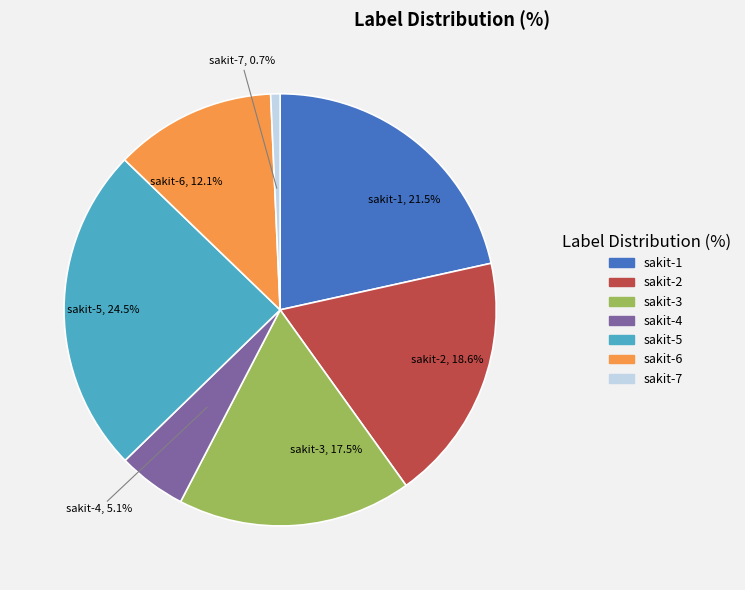

Rank the categories by value from lowest to highest.

sakit-7, sakit-4, sakit-6, sakit-3, sakit-2, sakit-1, sakit-5